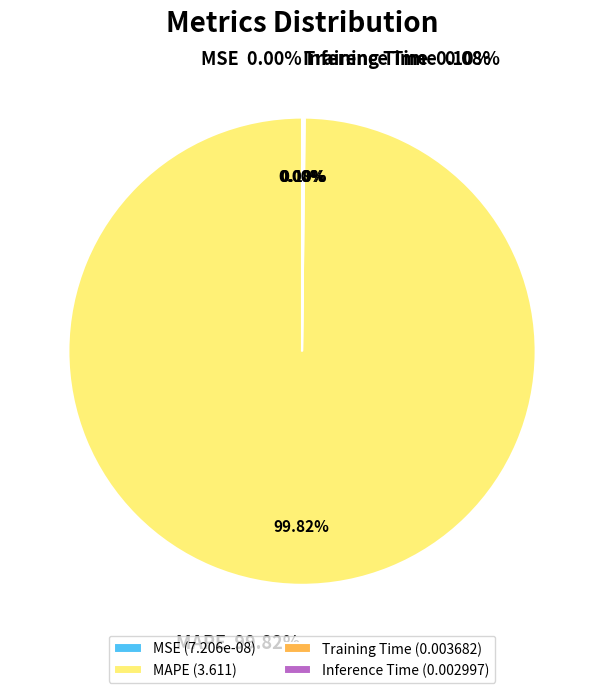

What percentage do Training Time and MAPE together represent?

99.9%